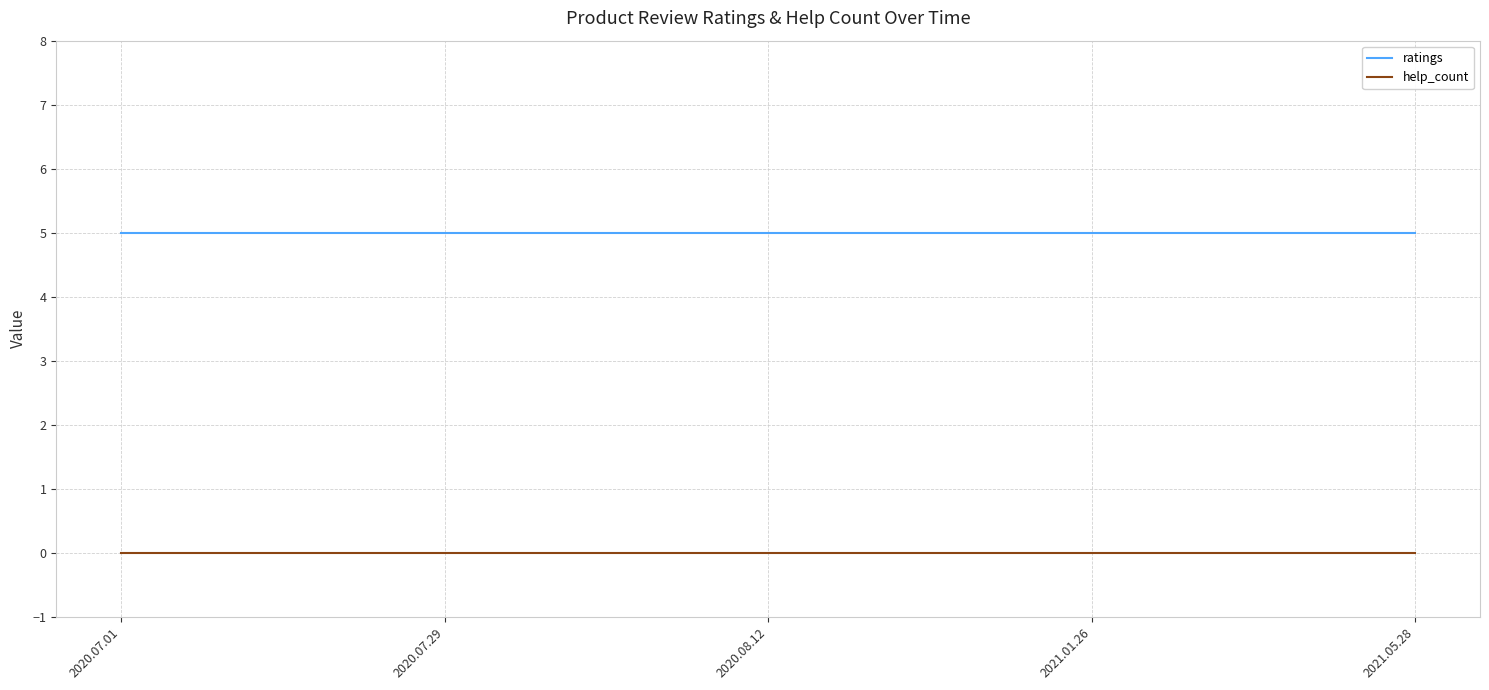

Count the number of categories in the chart.

5